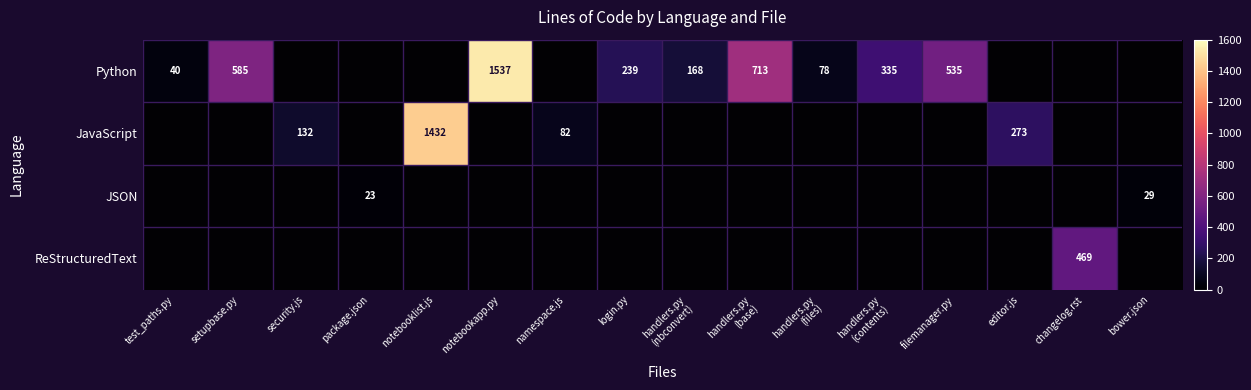

At which label is JavaScript closest to 716?

editor.js